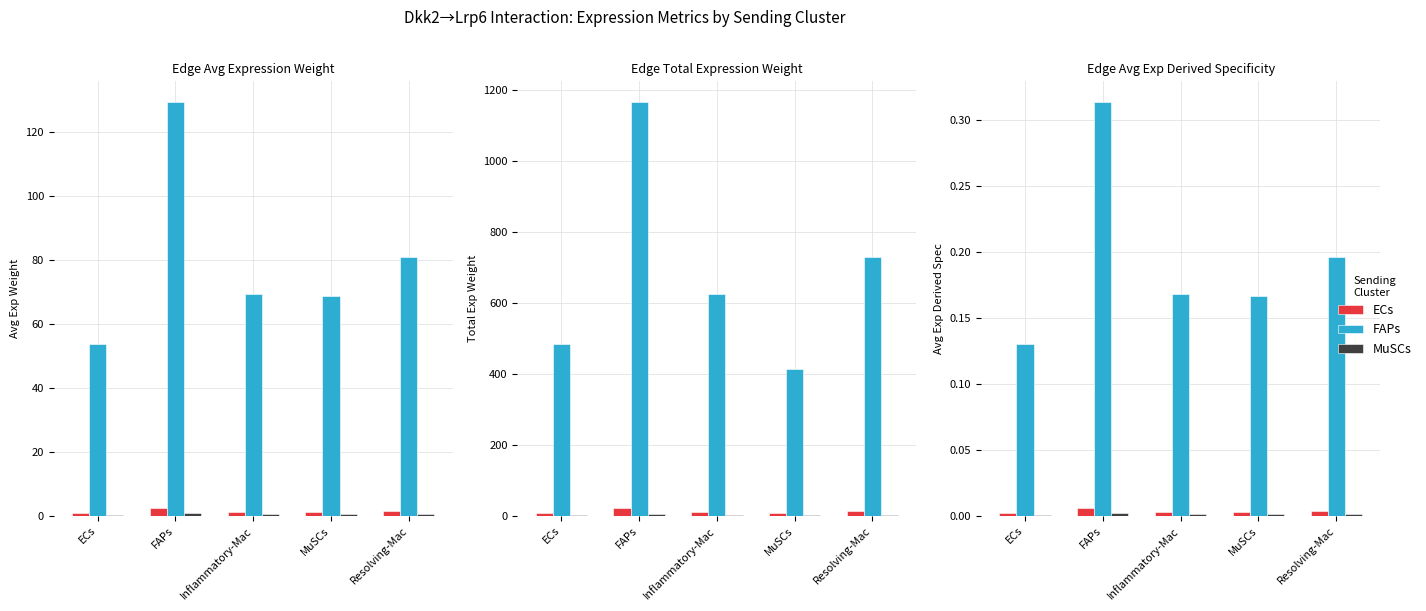

What is the label of the 2nd bar from the left?

FAPs